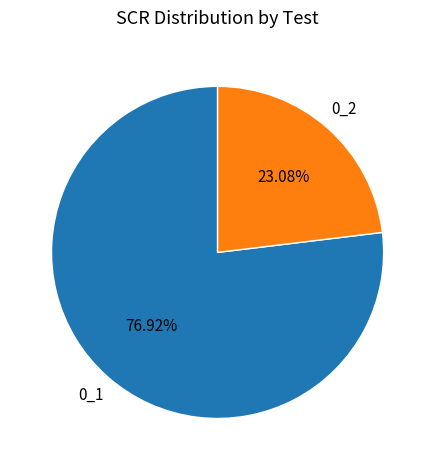

Which category has the smallest portion of the pie?

0_2